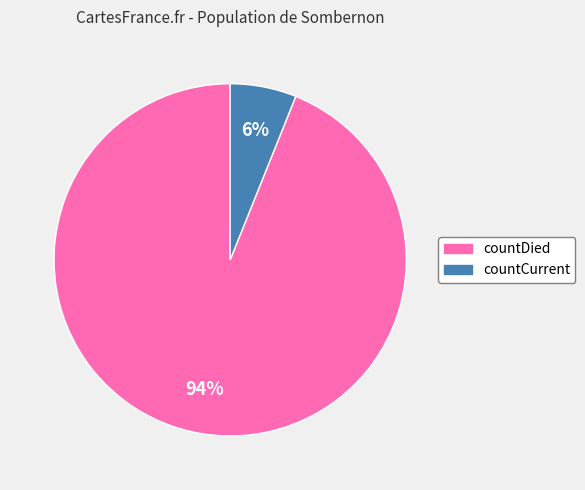

Do countDied and countCurrent together represent more than half of the pie?

Yes